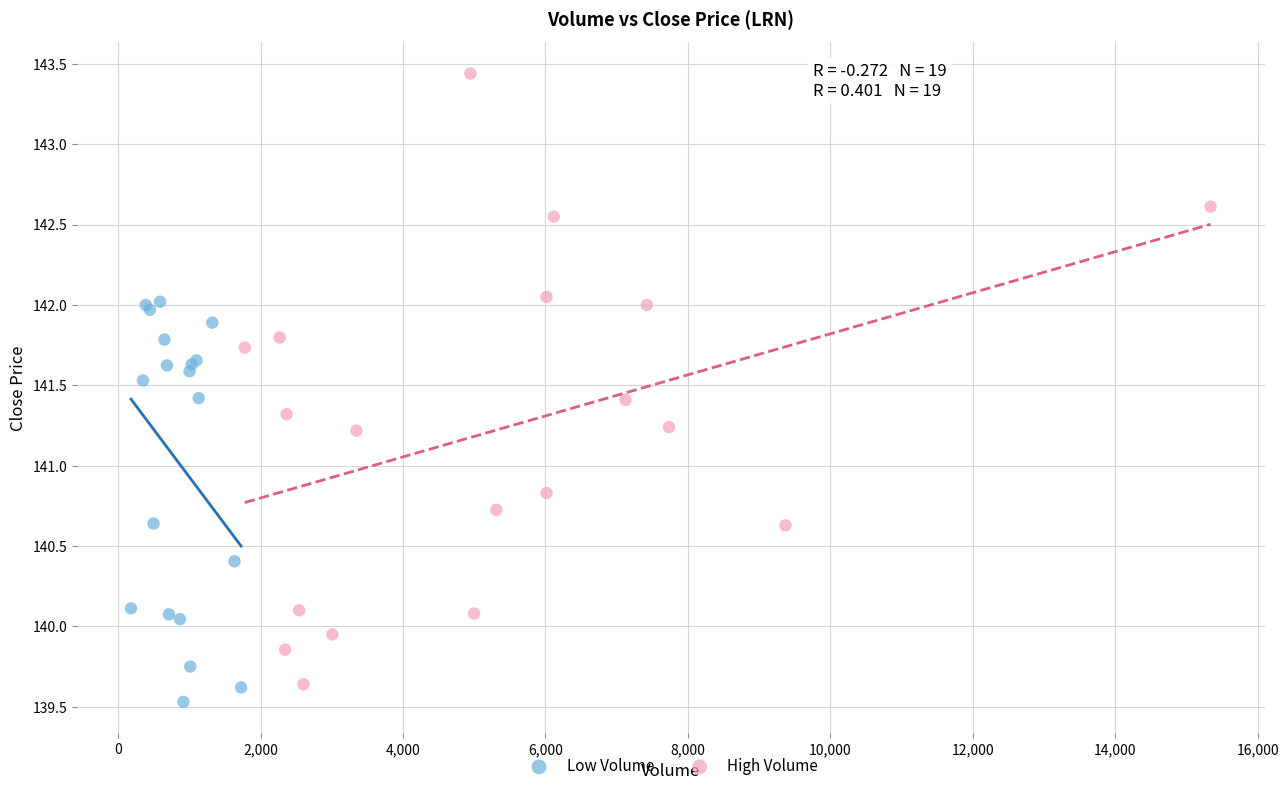

Which series has the largest Y range (max minus min)?

High Volume